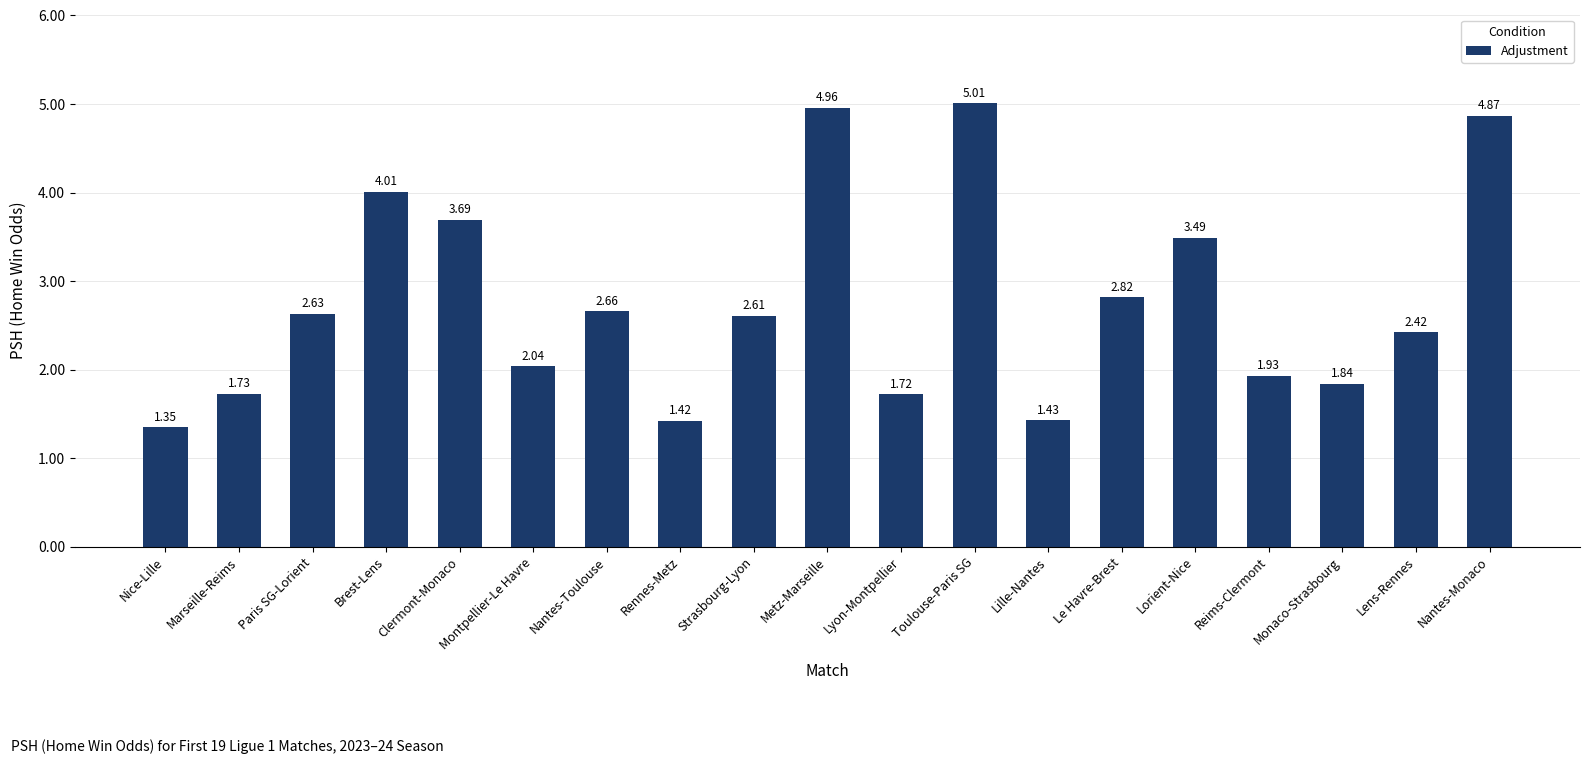

At which category does the chart reach its minimum across all series?

Nice-Lille